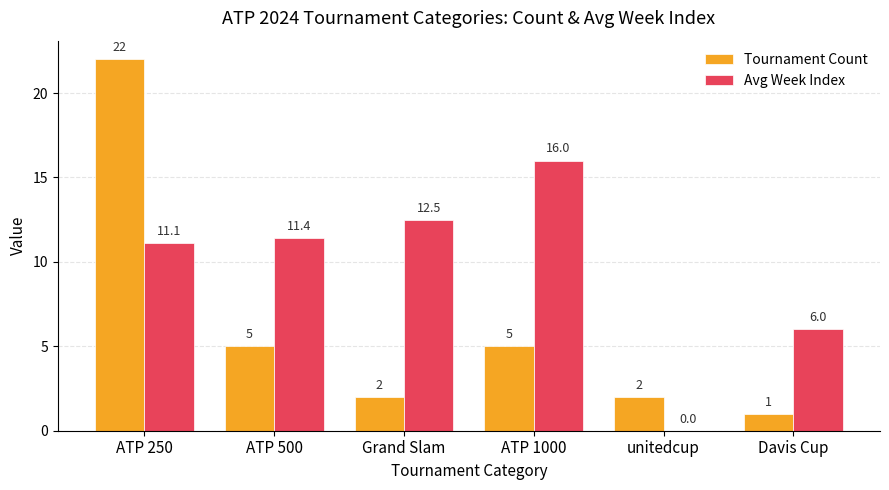

What is the sum of the Tournament Count values at ATP 500 and Davis Cup?

6.0